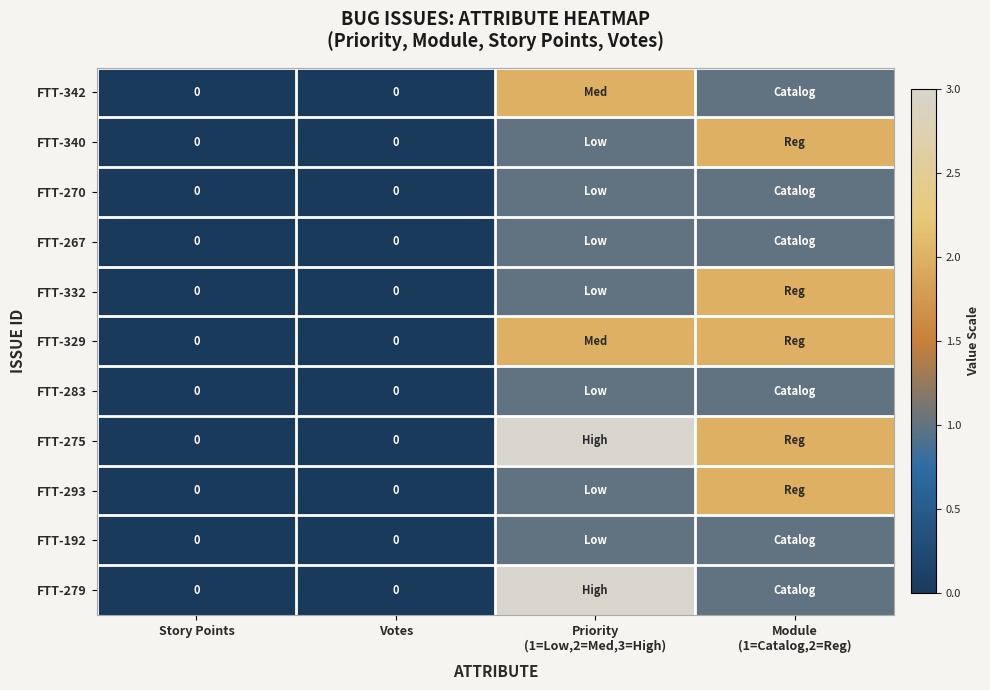

Which category has the highest value across all series?

Priority
(1=Low,2=Med,3=High)